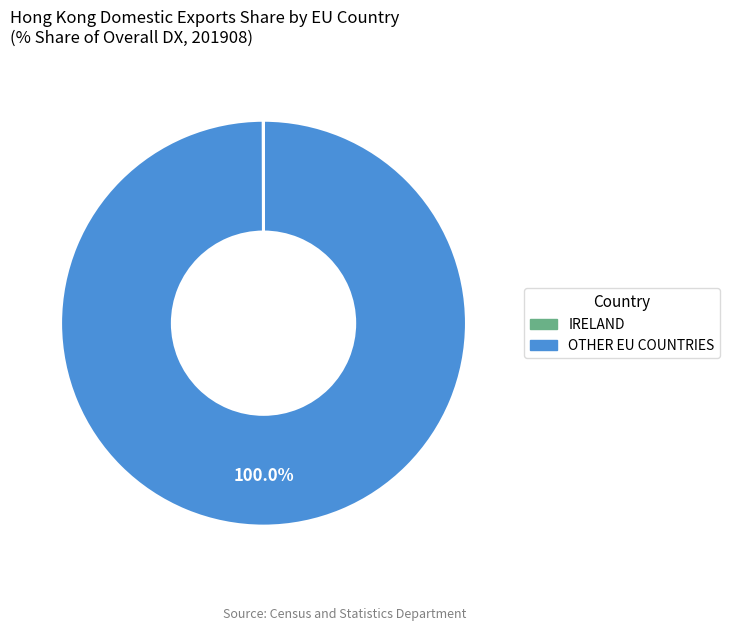

Is there a majority slice in this chart?

Yes